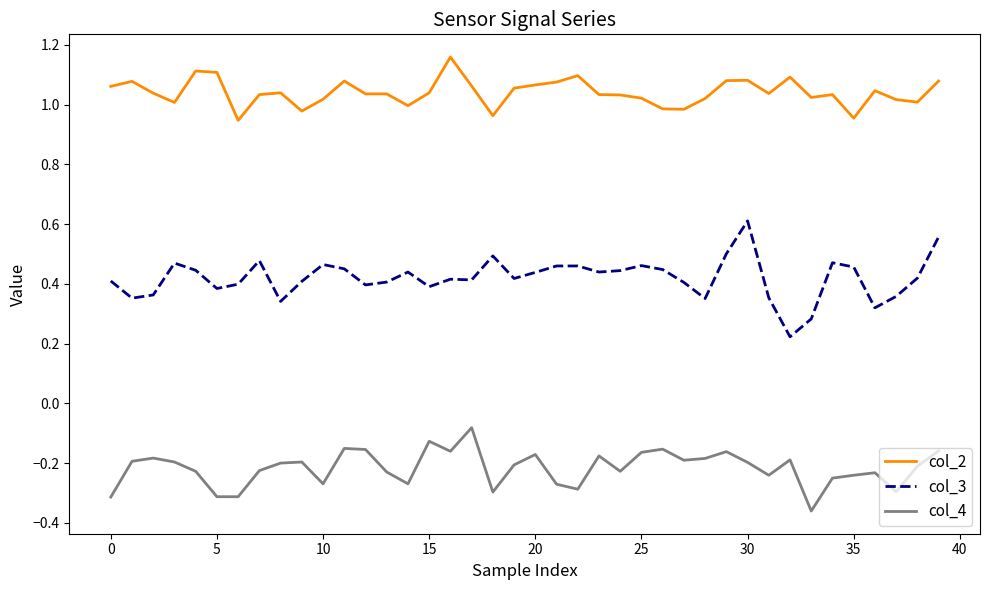

Rank the series by their average value, from lowest to highest.

col_4, col_3, col_2